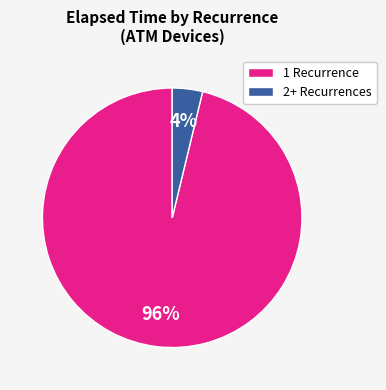

Which has a higher value, 2+ Recurrences or 1 Recurrence?

1 Recurrence